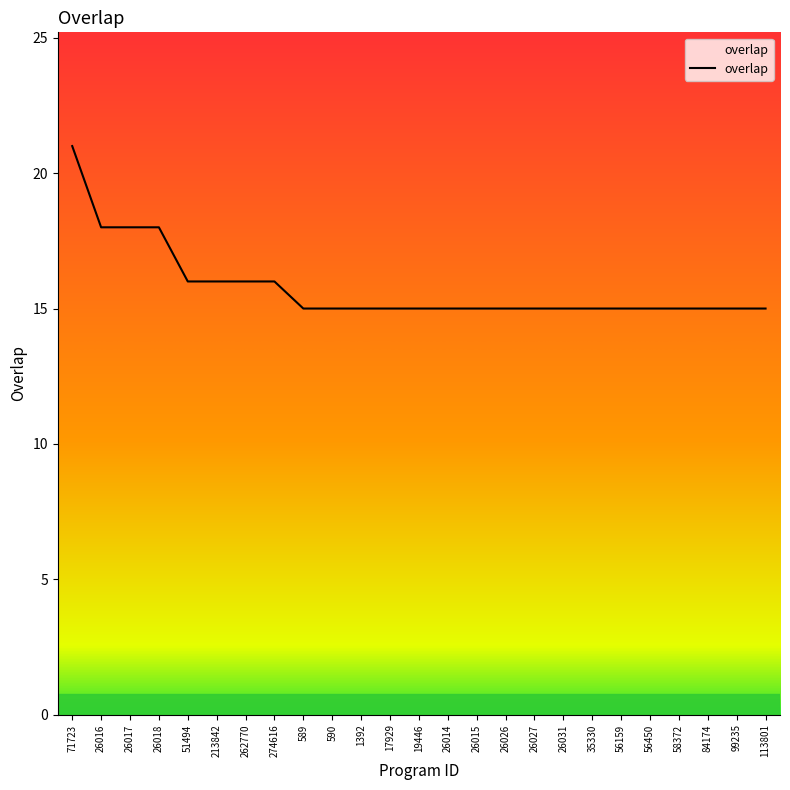

What is the average value?

16